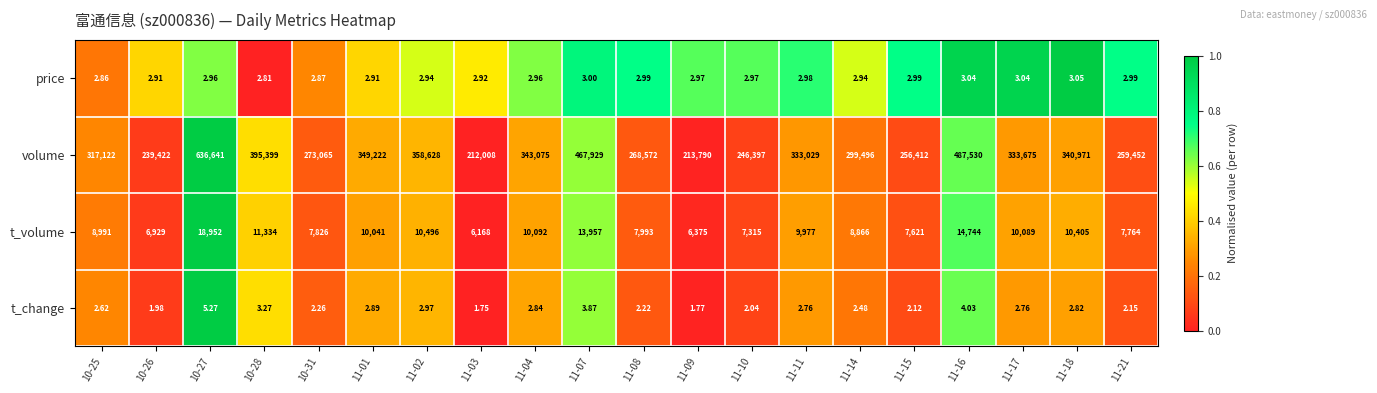

Which category has the highest value across all series?

10-27